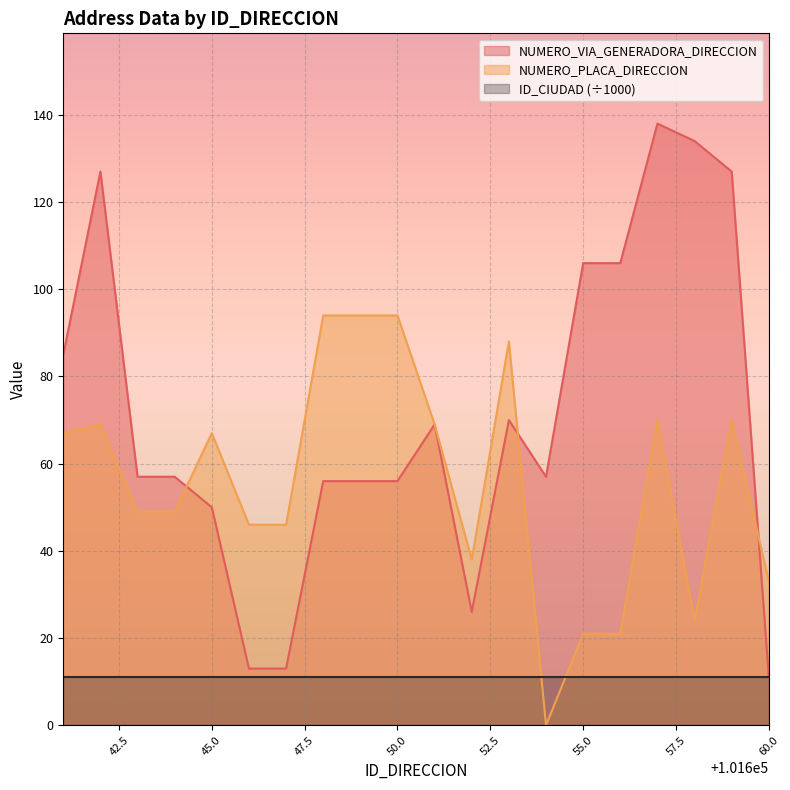

How many data points in NUMERO_VIA_GENERADORA_DIRECCION are above 57?

9